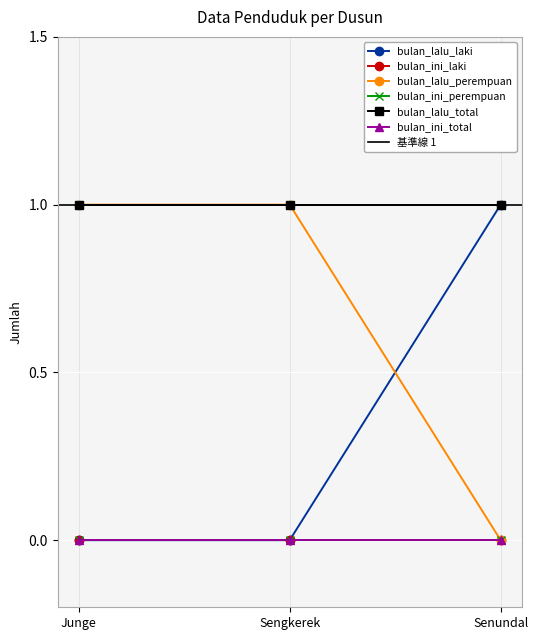

How many lines are shown in the chart?

6